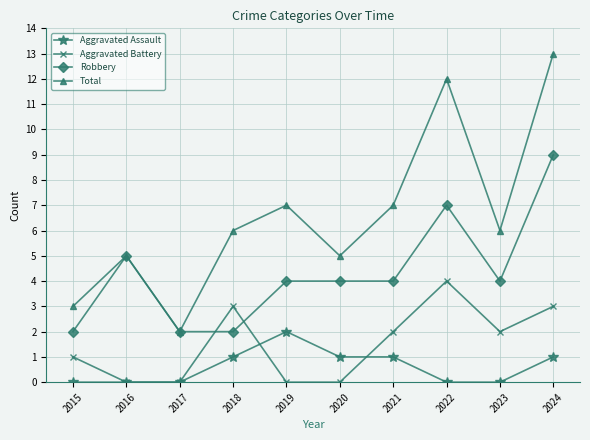

True or false: Aggravated Battery and Robbery intersect in this chart.

True